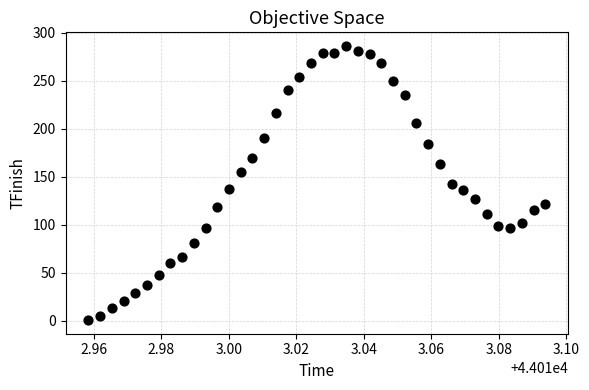

What is the range of Y values (max minus min)?

285